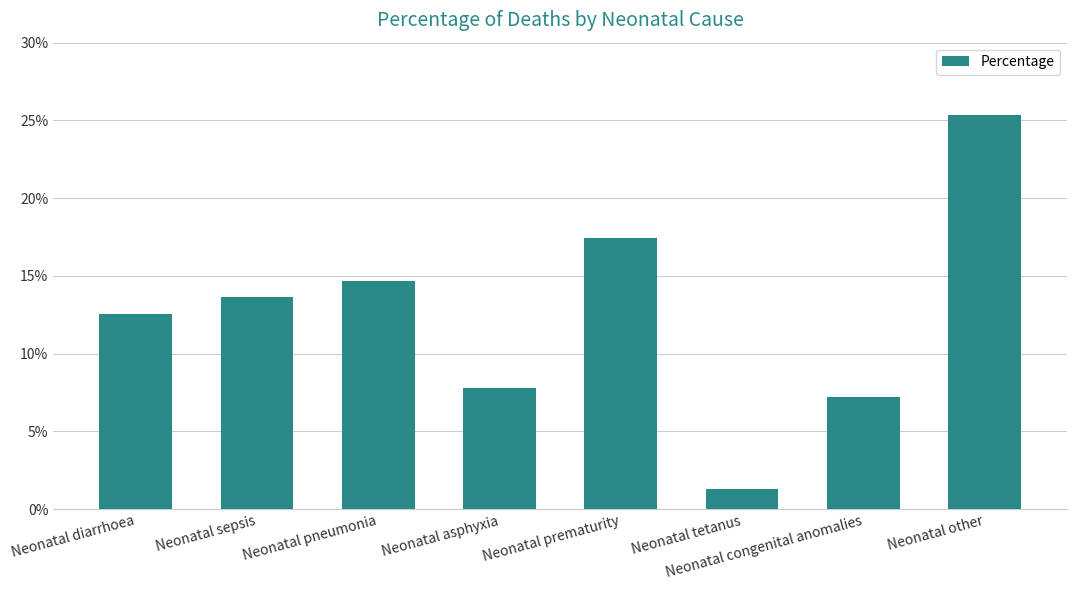

Reading left to right, extract all data points from this chart.

0.1	0.1	0.1	0.1	0.2	0.0	0.1	0.3